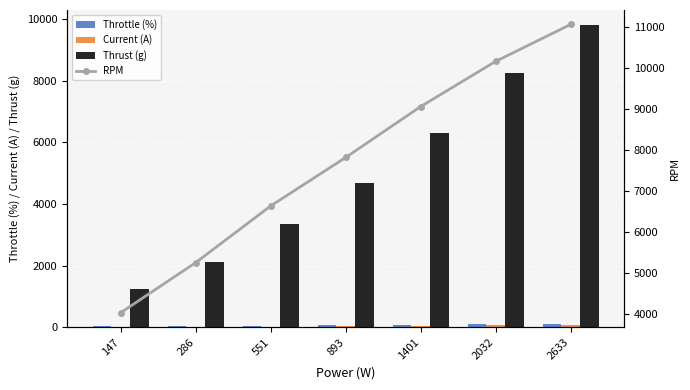

How many groups of bars are there?

7